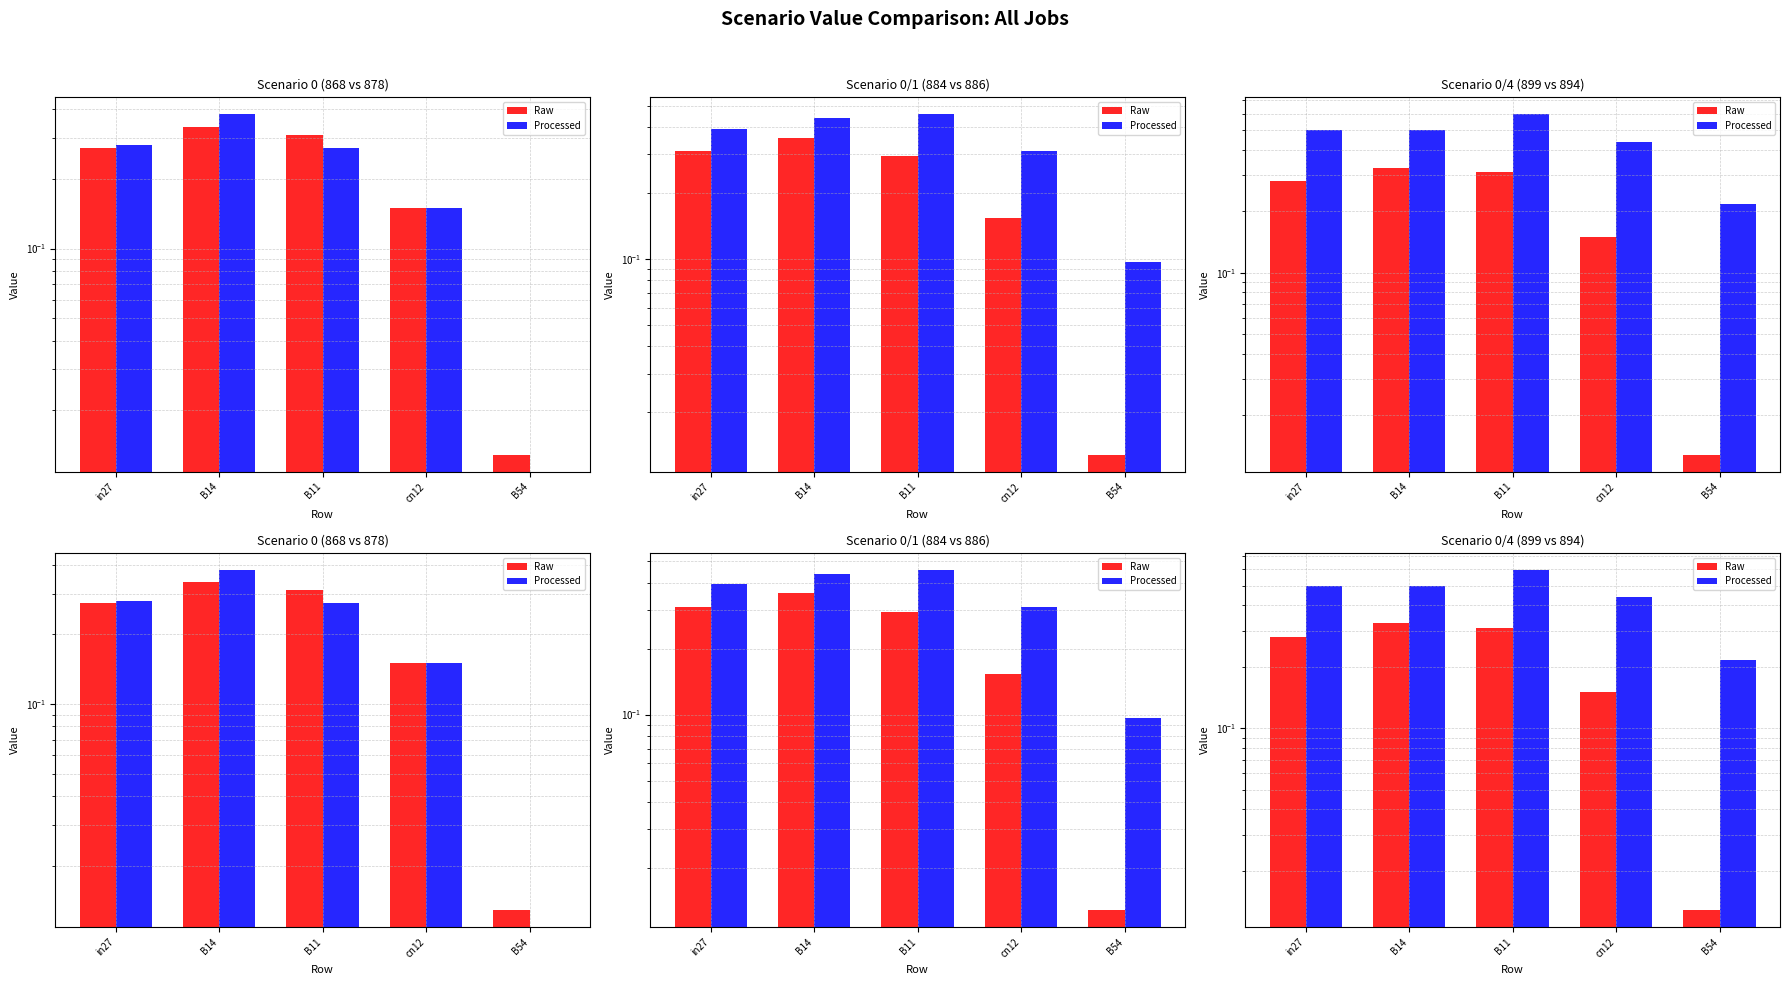

What position from the left is B11?

3